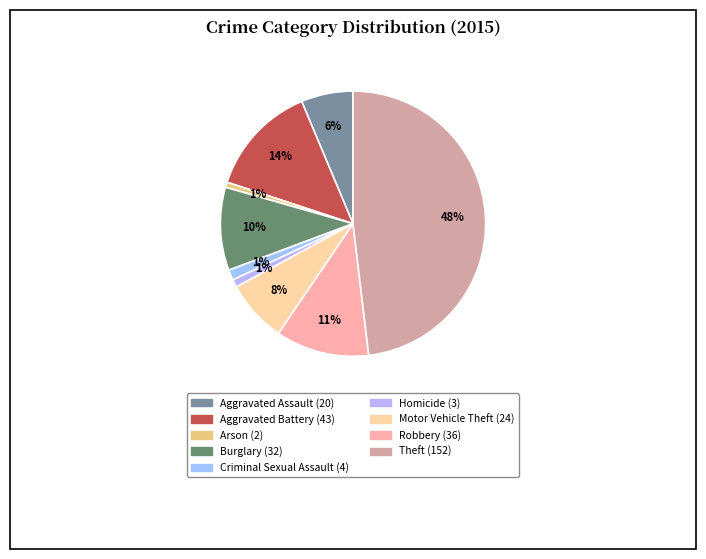

Which slice is the smallest?

Arson